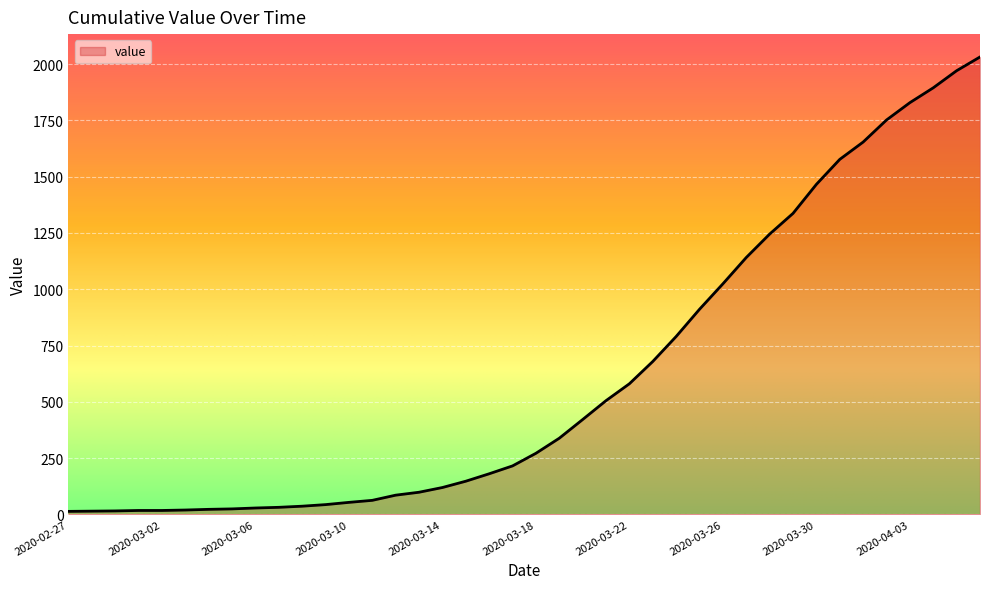

What is the maximum value shown in the chart?

2032